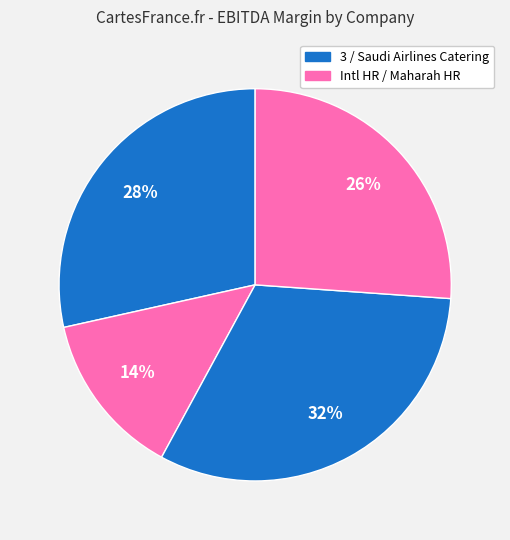

Count the number of slices in the pie.

4